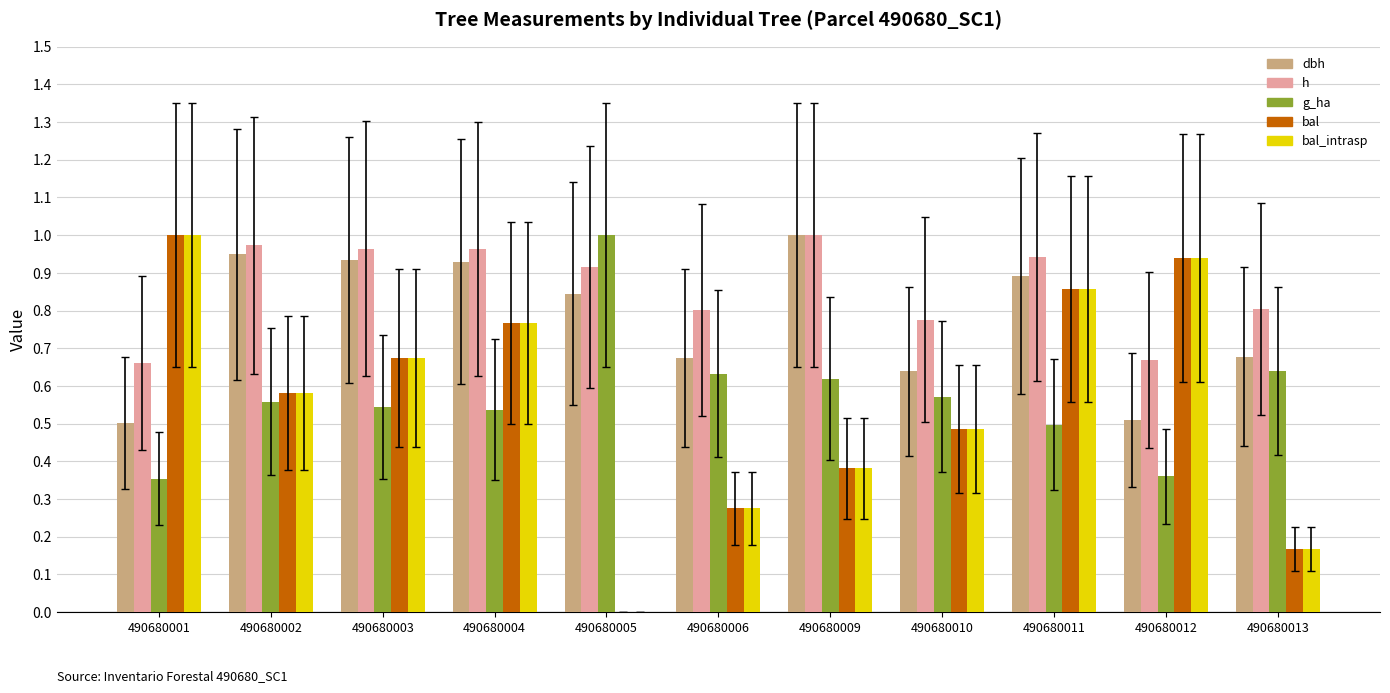

Count the number of data series in this chart.

5